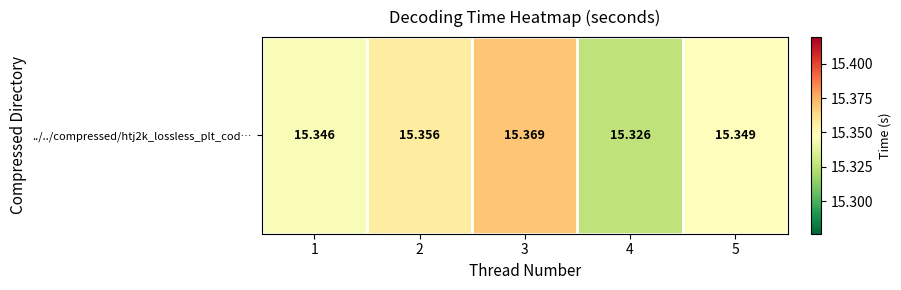

What is the minimum value shown in the chart?

15.3